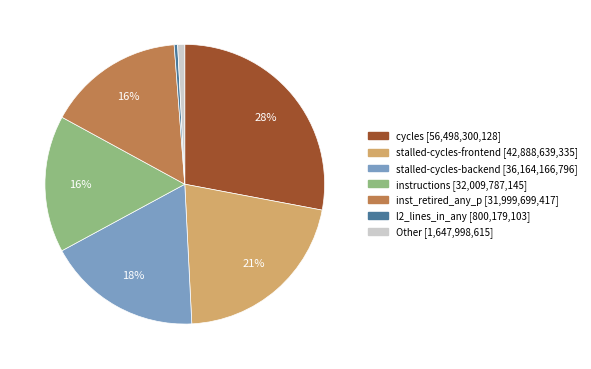

Does any single category account for the majority?

No